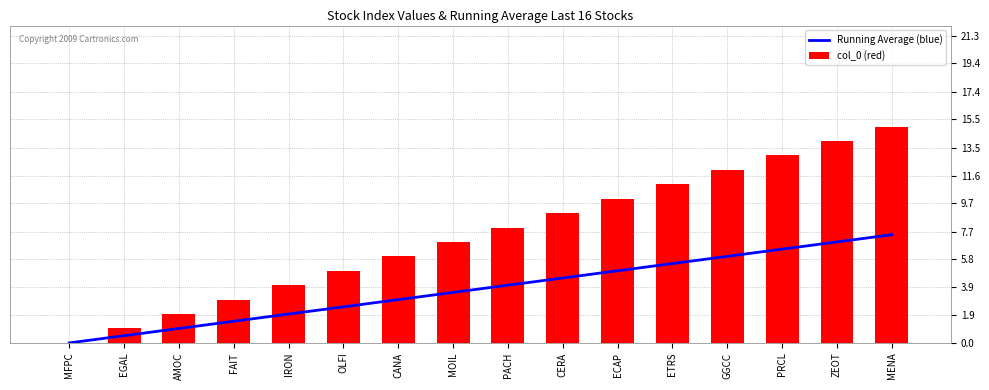

Where is col_0 (red) nearest to the value 7?

MOIL